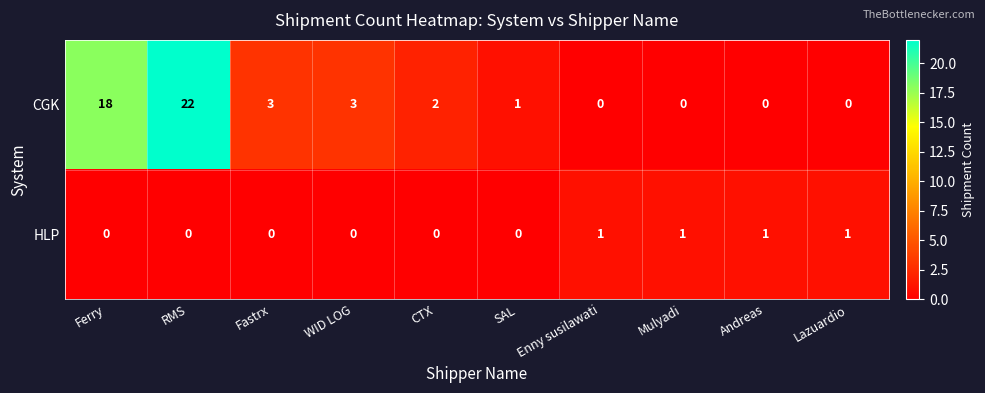

What is the difference between the highest and lowest values at Enny susilawati?

1